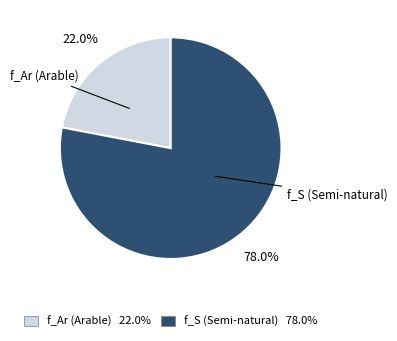

To the nearest percent, what portion does f_S (Semi-natural) represent?

78%